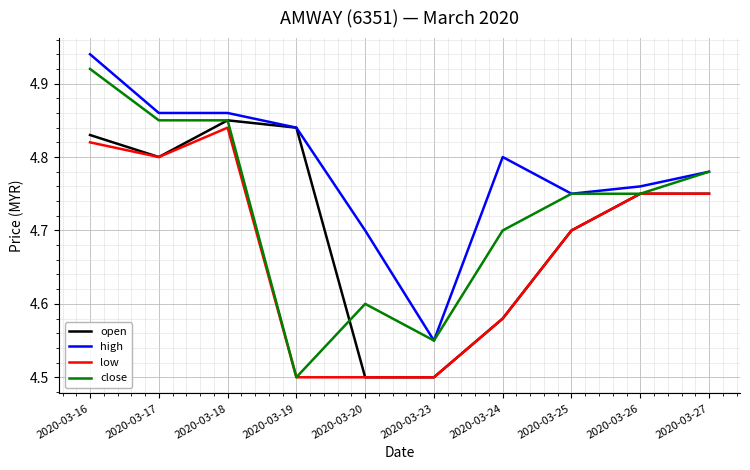

True or false: high has a value of 4.8 at 2020-03-19.

True